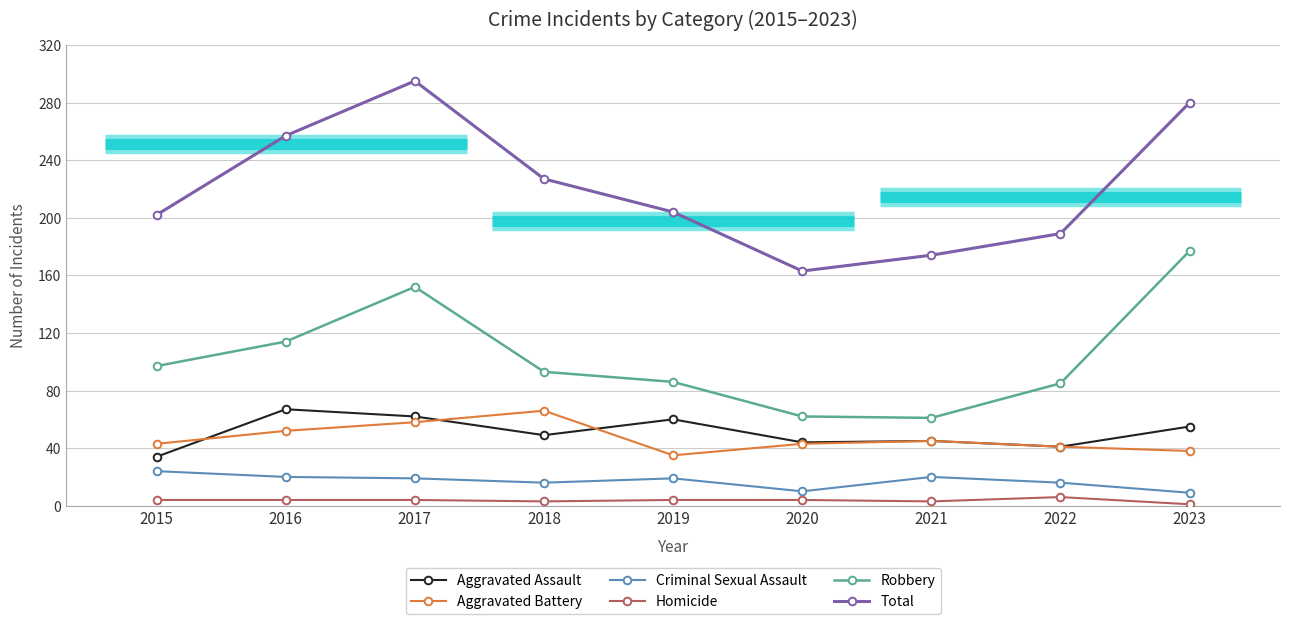

Which series changed the most between 2020 and 2023?

Total